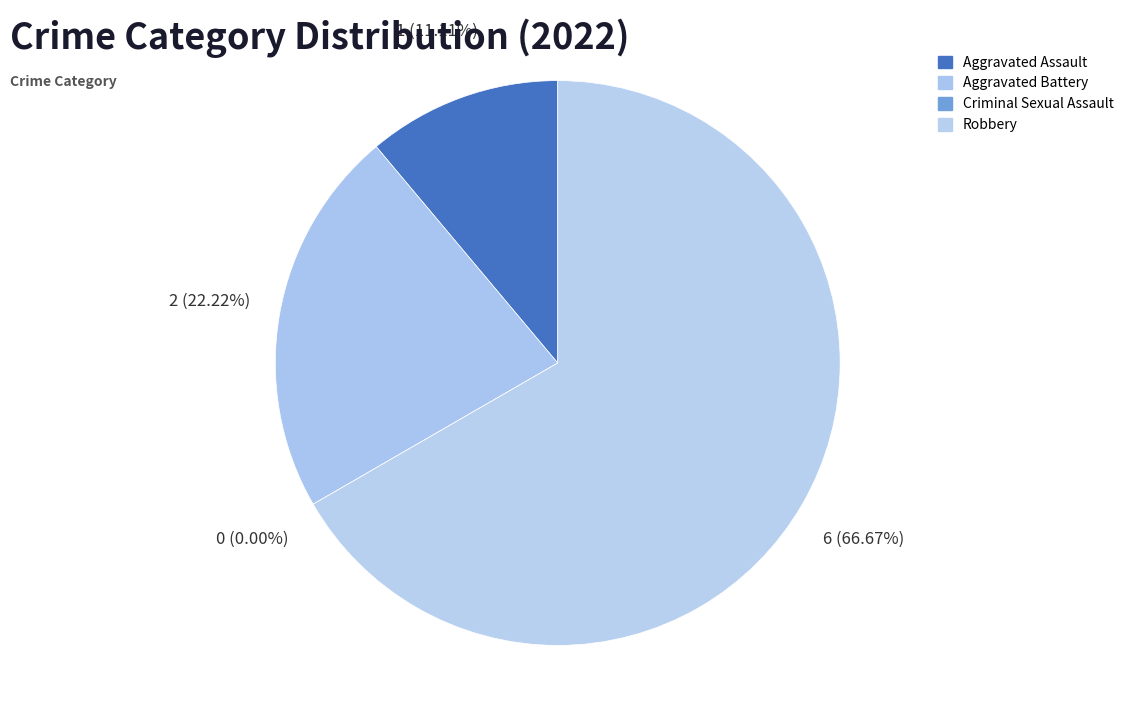

Which slice is the smallest?

Criminal Sexual Assault